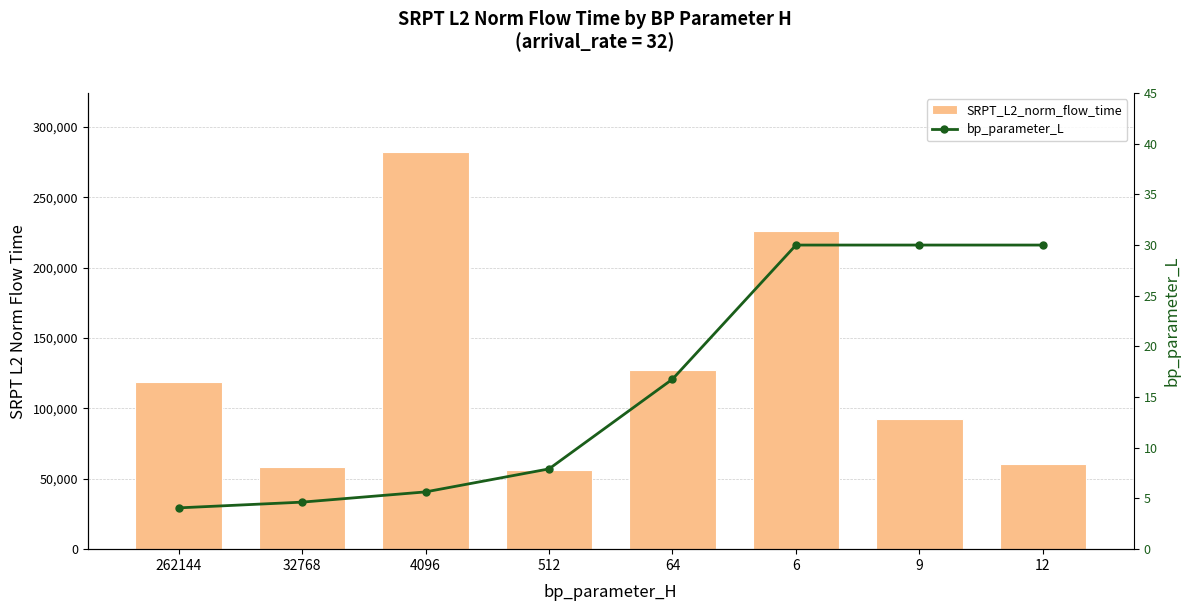

The value of bp_parameter_L at 6 is 13.4. True or false?

False